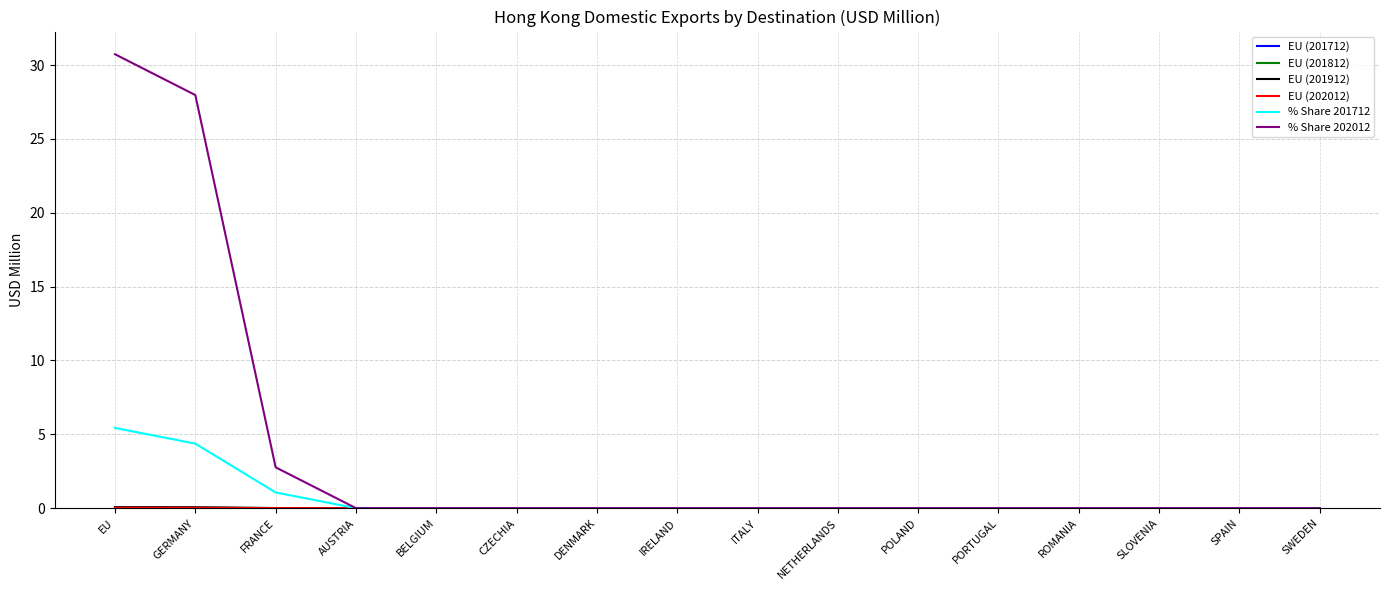

What position from the left is NETHERLANDS?

10